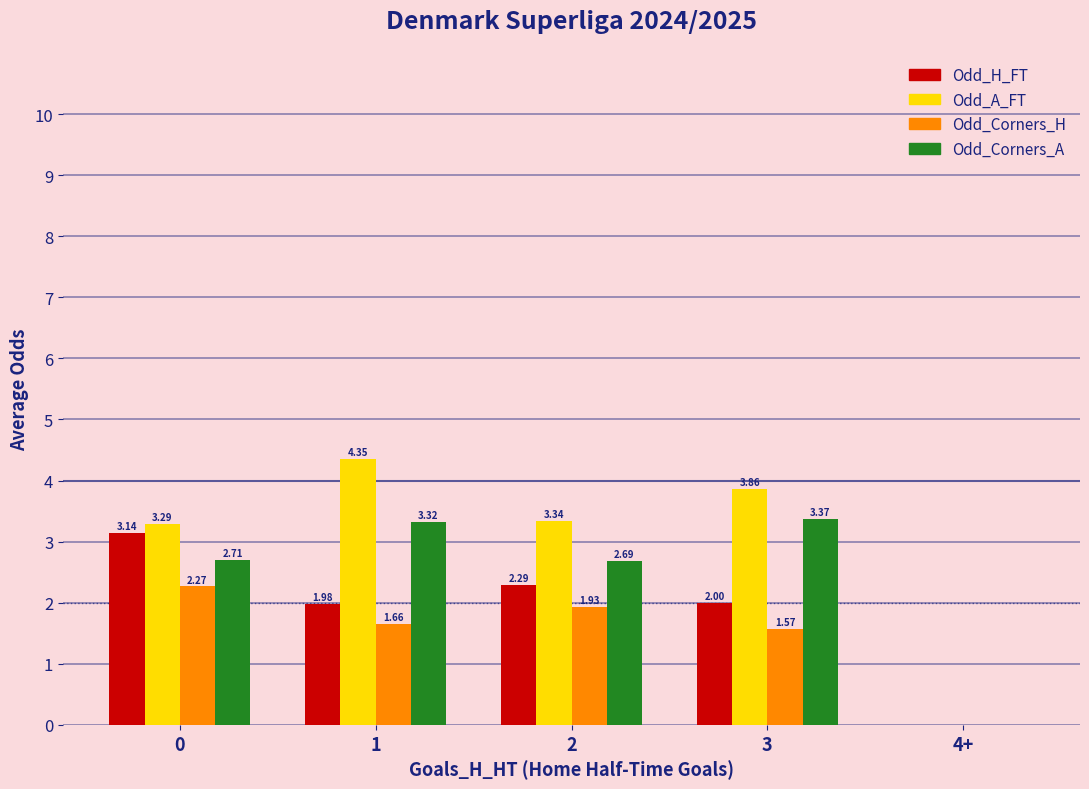

What is the total value across all series at 3?

10.8